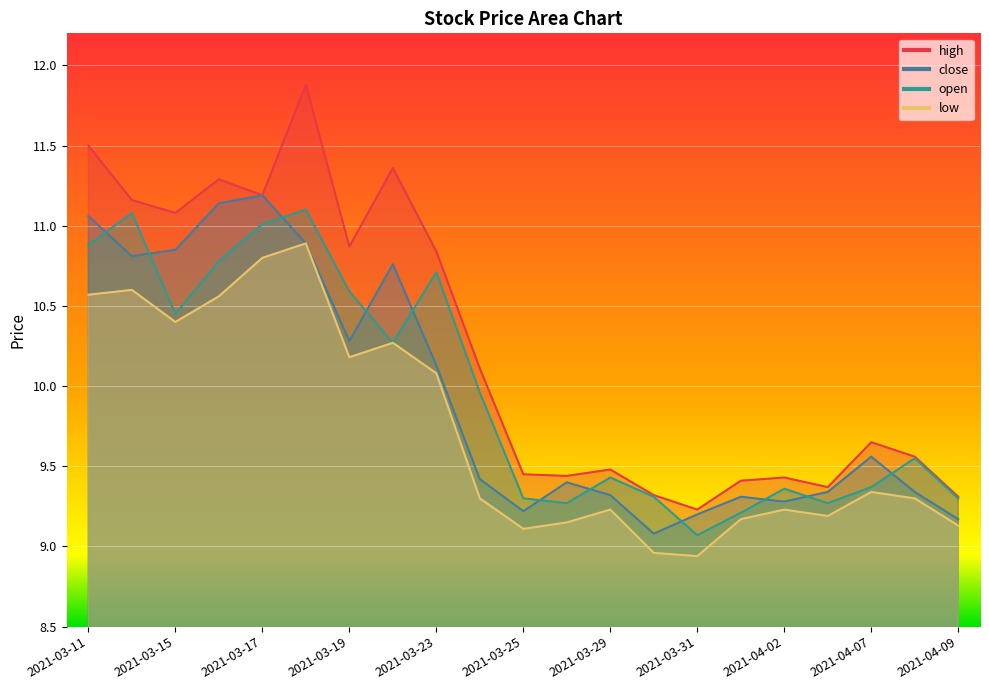

What is the highest value of the high series?

11.9